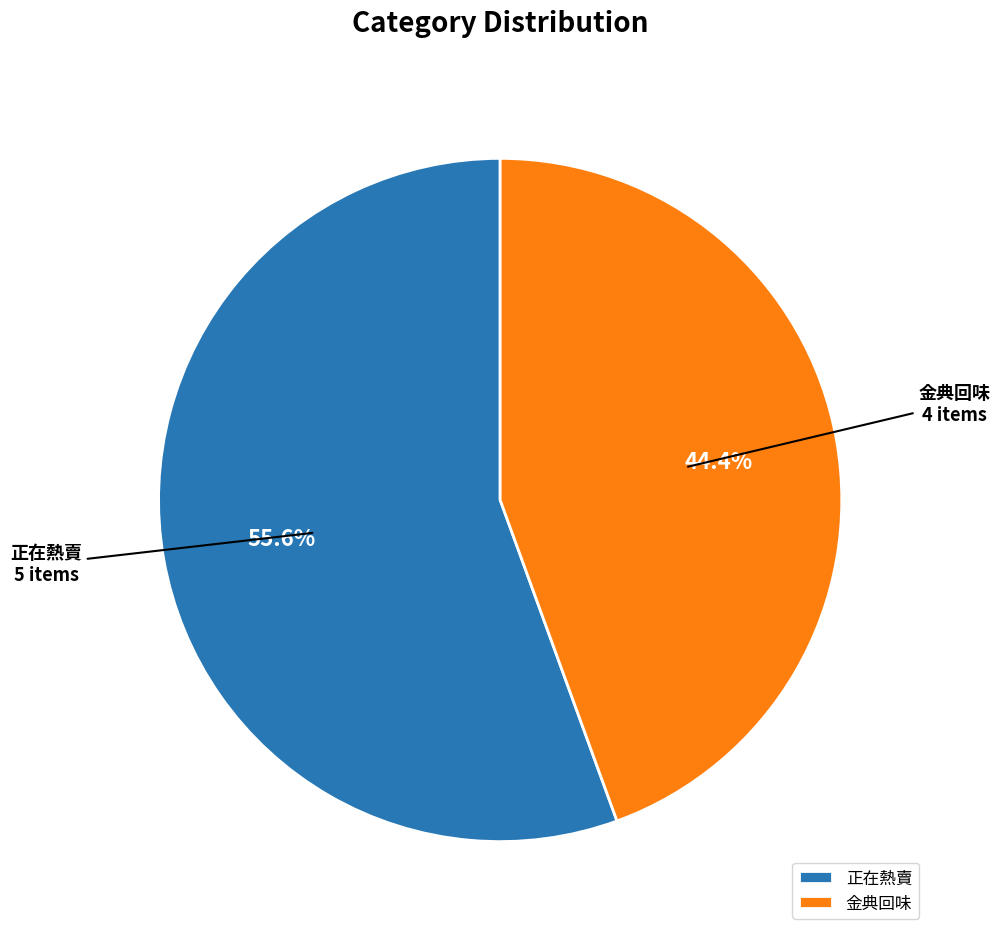

Is 金典回味 the majority of the pie?

No